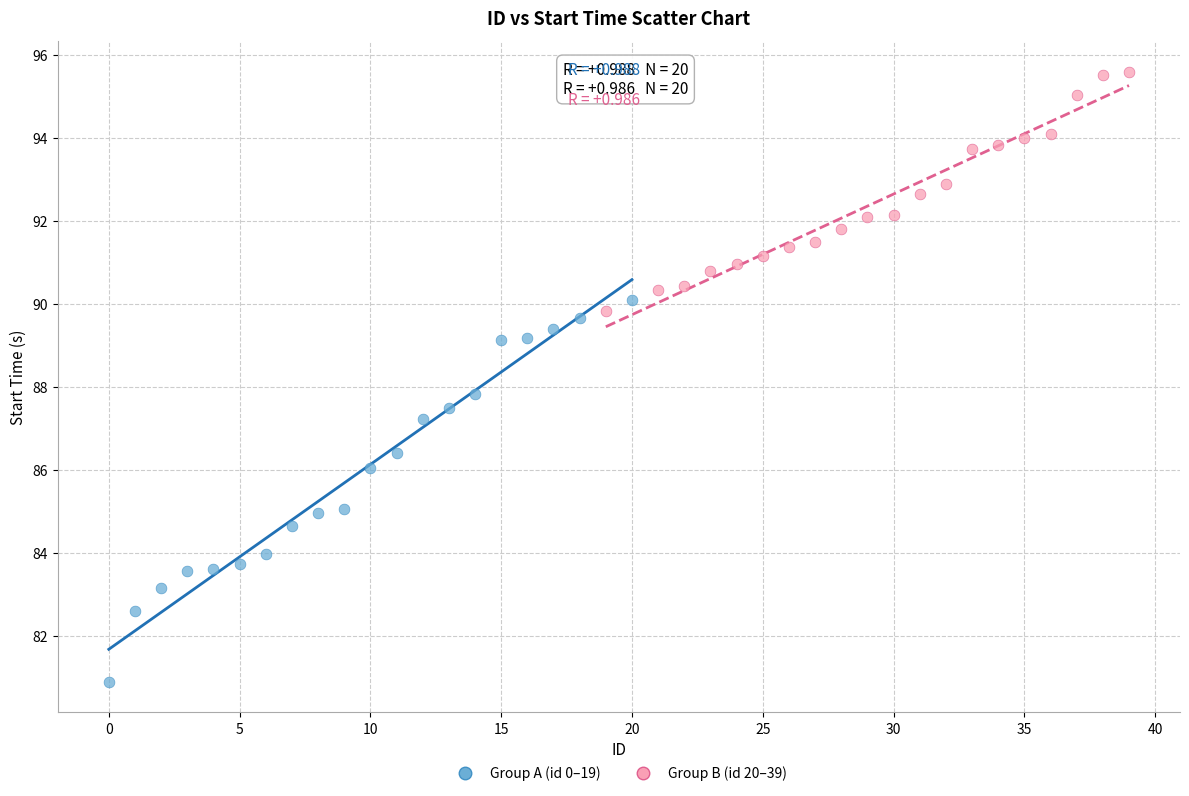

Which series has the largest Y range (max minus min)?

Group A (id 0–19)